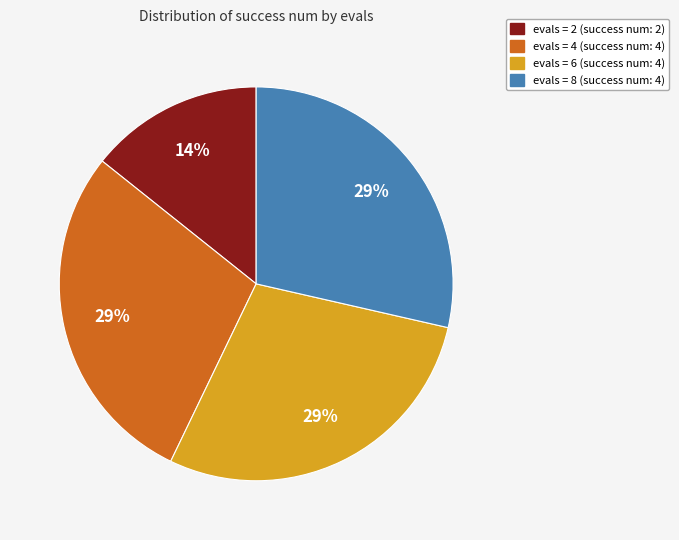

To the nearest percent, what is the average slice percentage?

25%